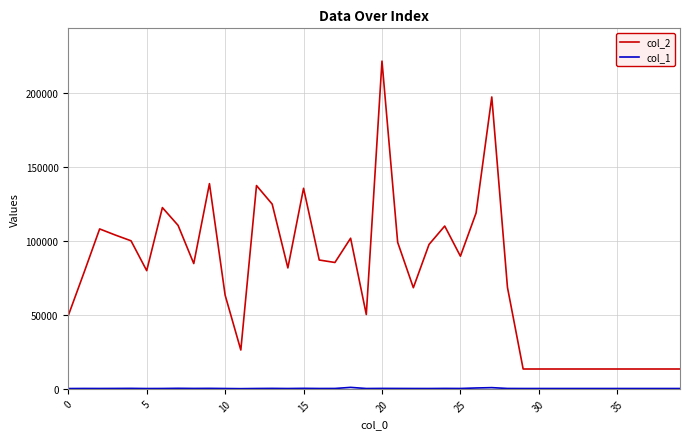

Which series has the largest range (max minus min)?

col_2